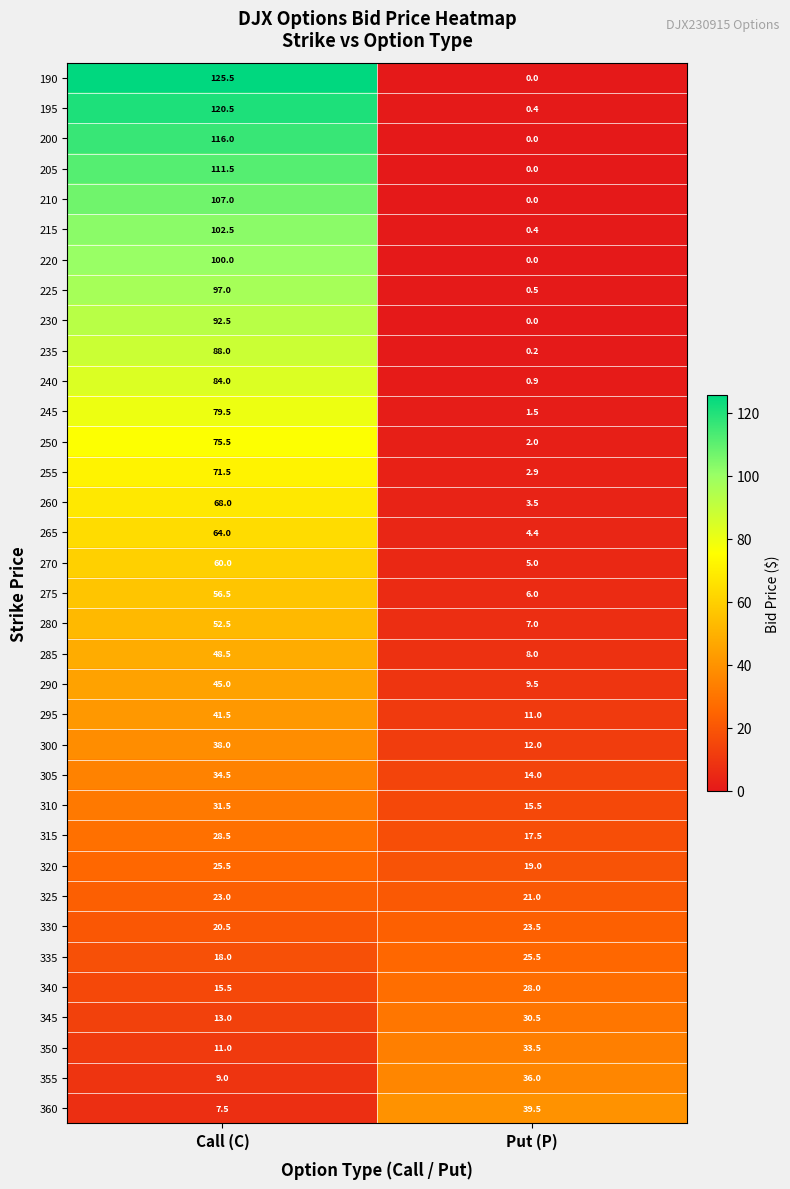

Rank the categories by 305 value from lowest to highest.

Put (P), Call (C)